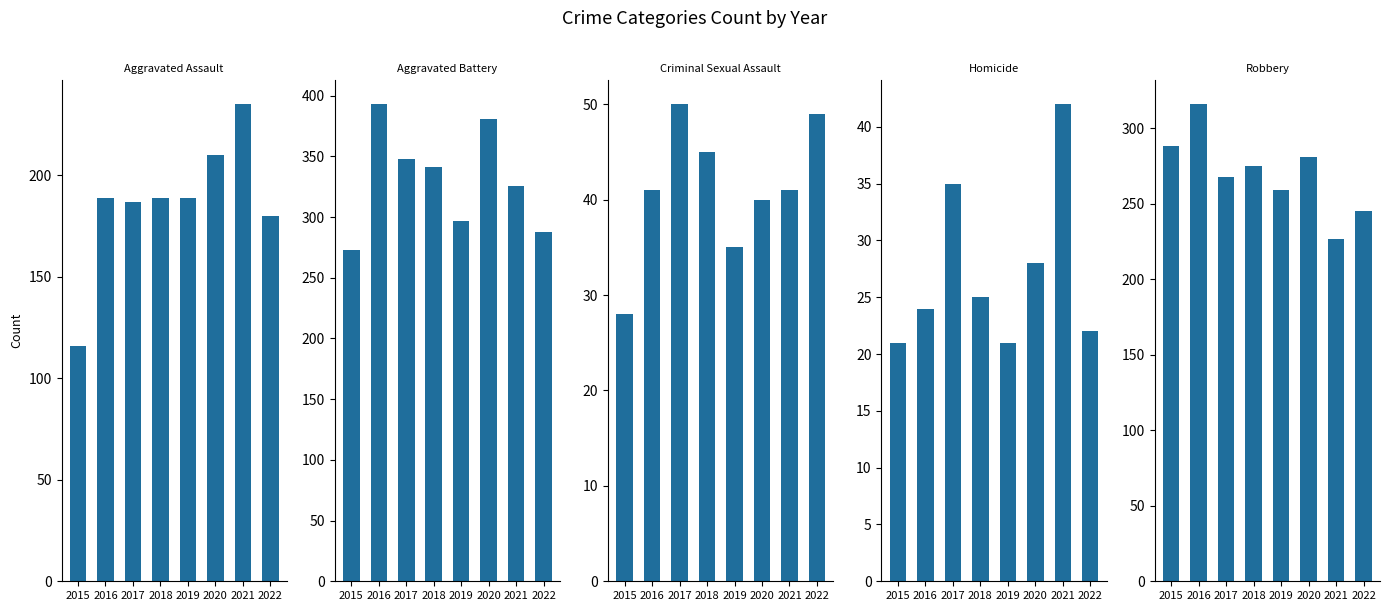

List the labels in order of Robbery value, smallest first.

2021, 2022, 2019, 2017, 2018, 2020, 2015, 2016